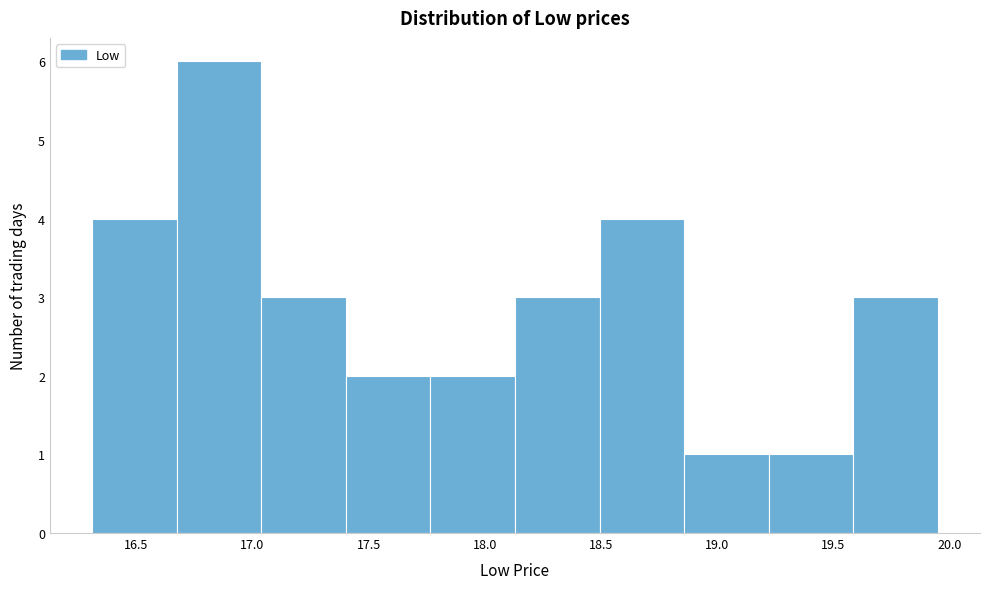

Reading left to right, transcribe this chart: for each bar, give the range it covers on the x-axis and its height. Neither the bar edges nor the heights are printed on the chart, so give them approximately, as read against the axes.

16.30 to 16.65: 4
16.65 to 17.05: 6
17.05 to 17.40: 3
17.40 to 17.75: 2
17.75 to 18.15: 2
18.15 to 18.50: 3
18.50 to 18.85: 4
18.85 to 19.20: 1
19.20 to 19.60: 1
19.60 to 19.95: 3